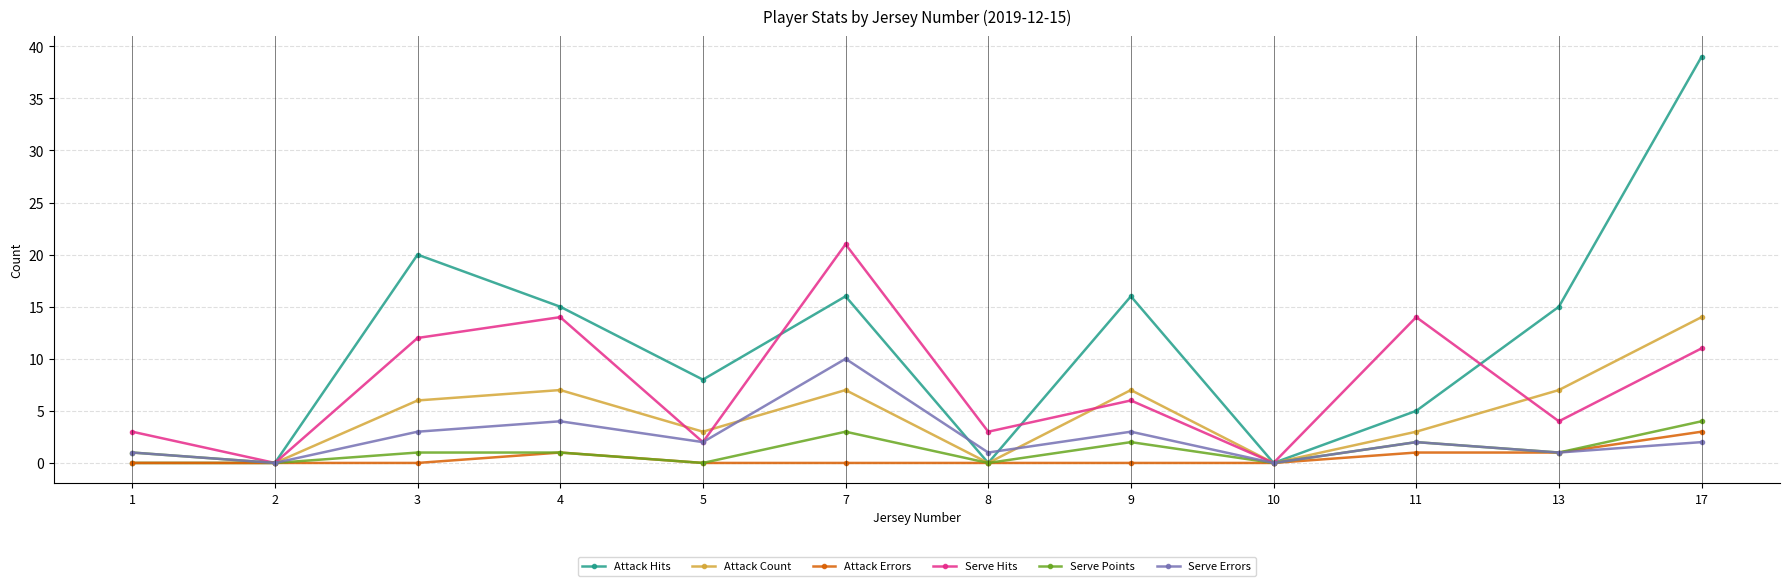

Reading left to right, transcribe all the data shown in this chart.

Attack Hits: 1=0	2=0	3=20	4=15	5=8	7=16	8=0	9=16	10=0	11=5	13=15	17=39
Attack Count: 1=0	2=0	3=6	4=7	5=3	7=7	8=0	9=7	10=0	11=3	13=7	17=14
Attack Errors: 1=0	2=0	3=0	4=1	5=0	7=0	8=0	9=0	10=0	11=1	13=1	17=3
Serve Hits: 1=3	2=0	3=12	4=14	5=2	7=21	8=3	9=6	10=0	11=14	13=4	17=11
Serve Points: 1=1	2=0	3=1	4=1	5=0	7=3	8=0	9=2	10=0	11=2	13=1	17=4
Serve Errors: 1=1	2=0	3=3	4=4	5=2	7=10	8=1	9=3	10=0	11=2	13=1	17=2